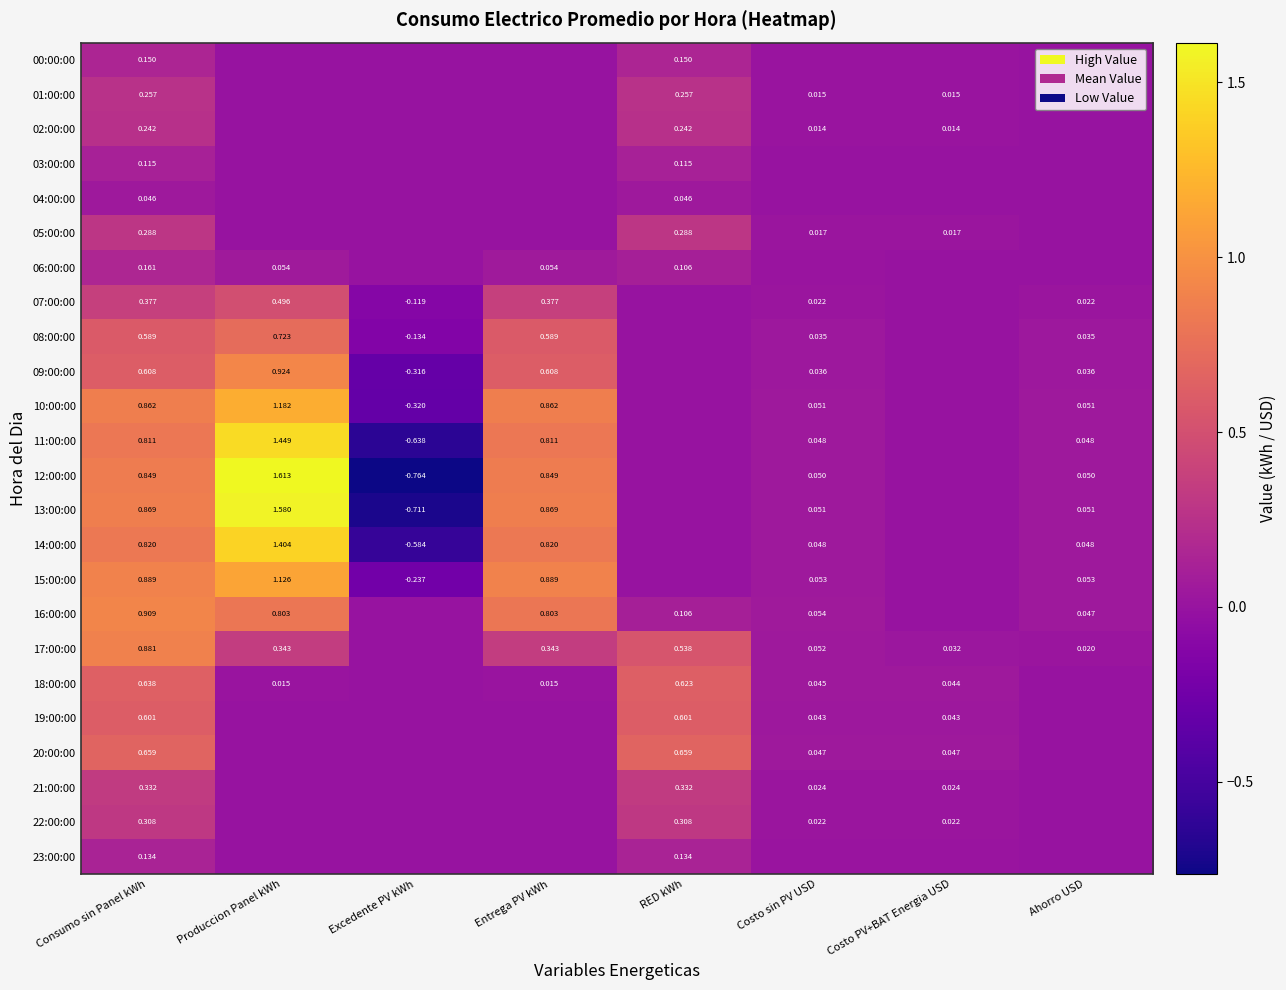

At which category is the sum across all series the highest?

Consumo sin Panel kWh